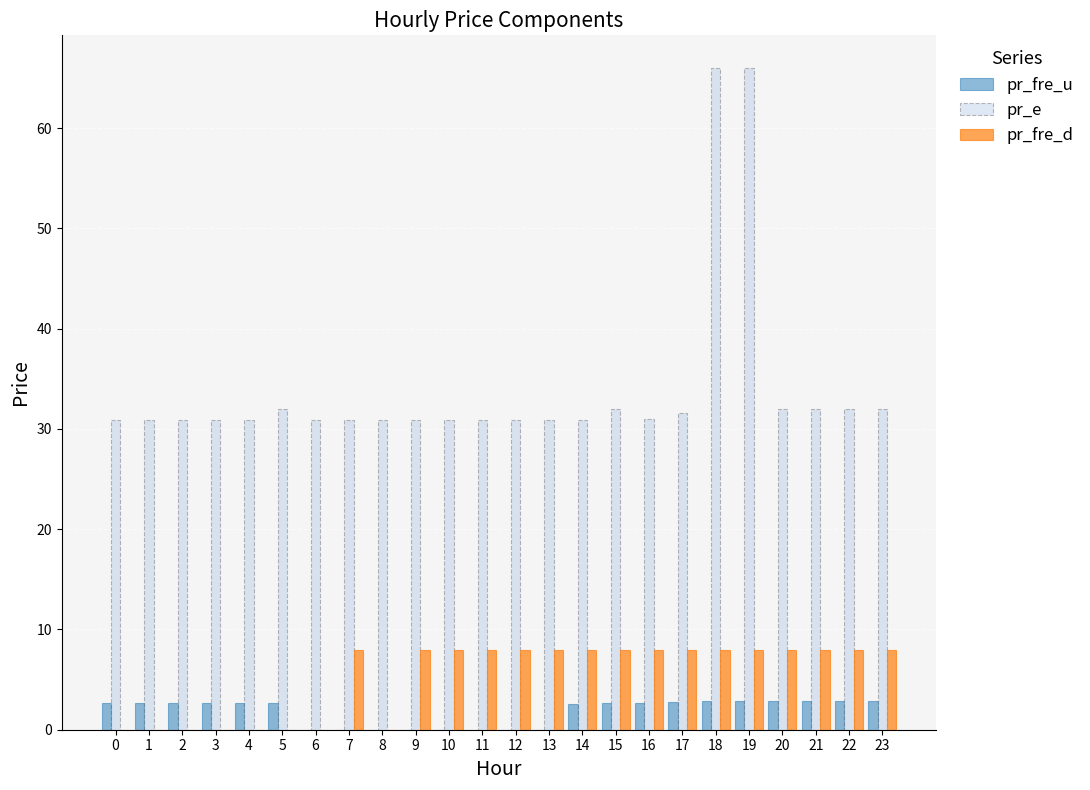

What is the highest value of the pr_e series?

66.0